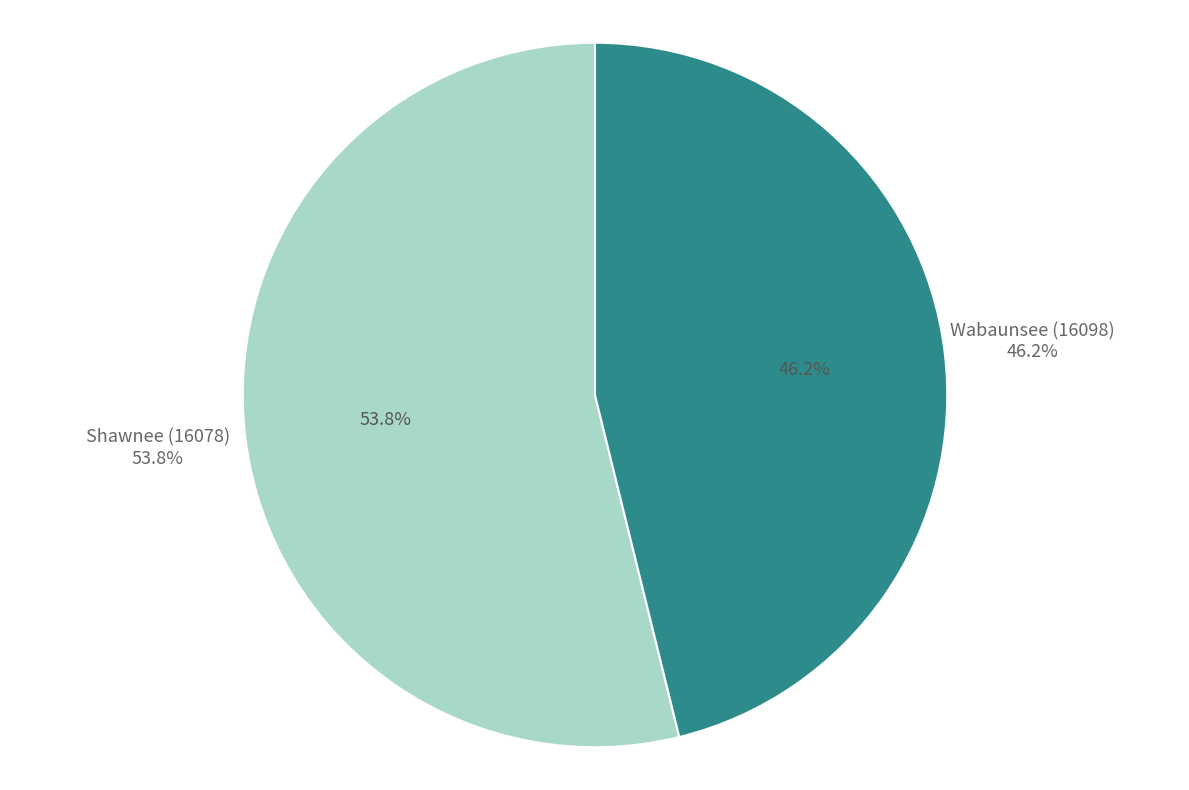

To the nearest percent, what percentage of the pie is Wabaunsee (16098)?

46%